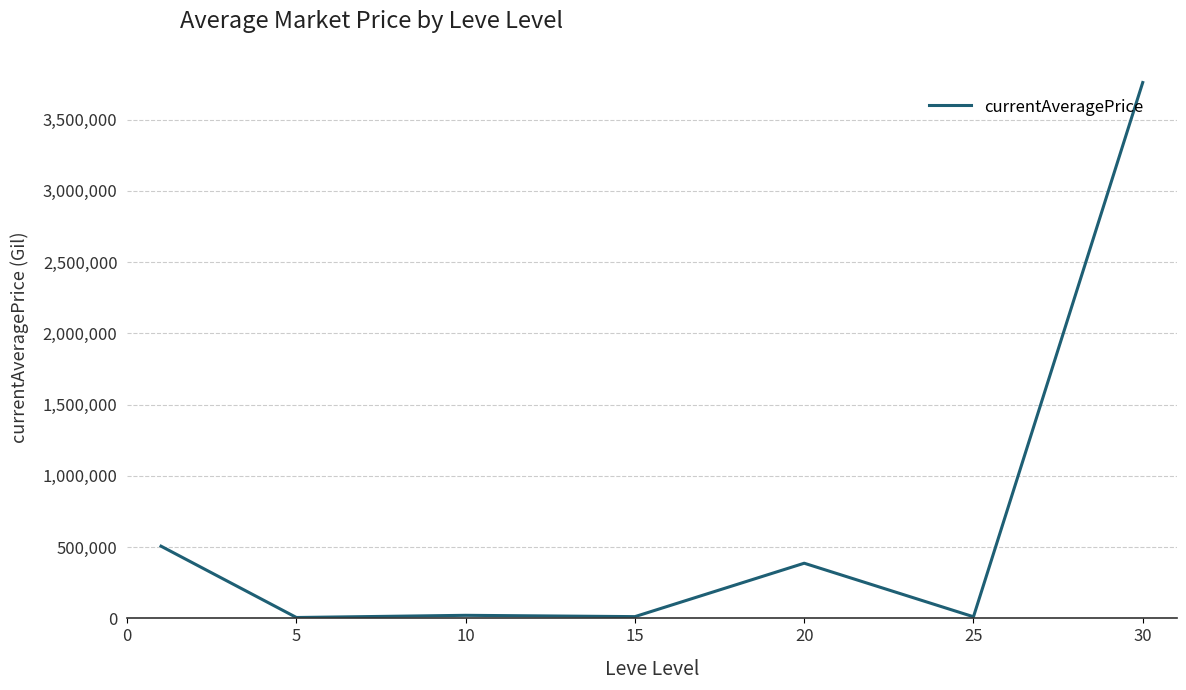

How many distinct data groups are displayed?

1